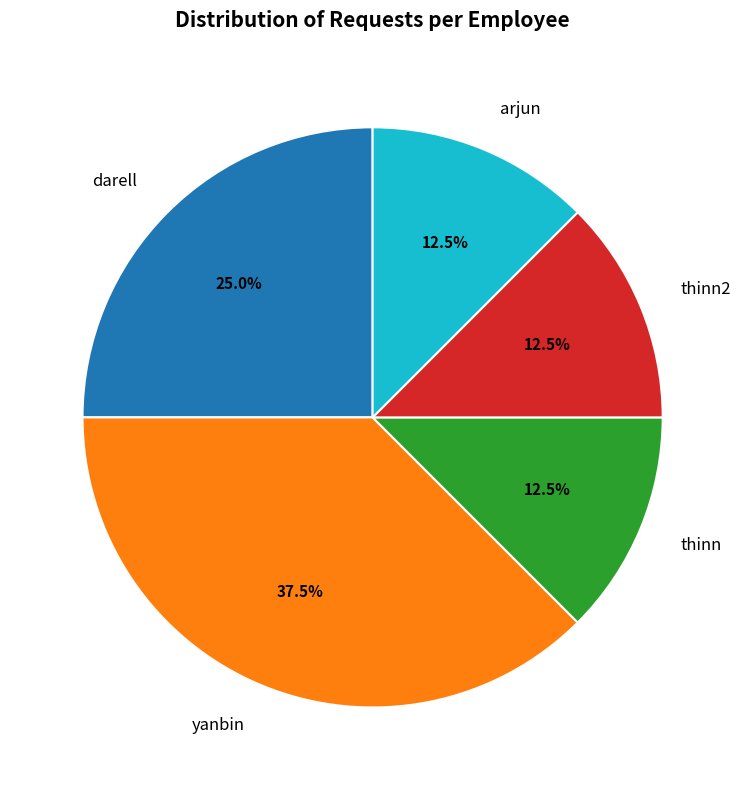

Does thinn account for over 50% of the chart?

No